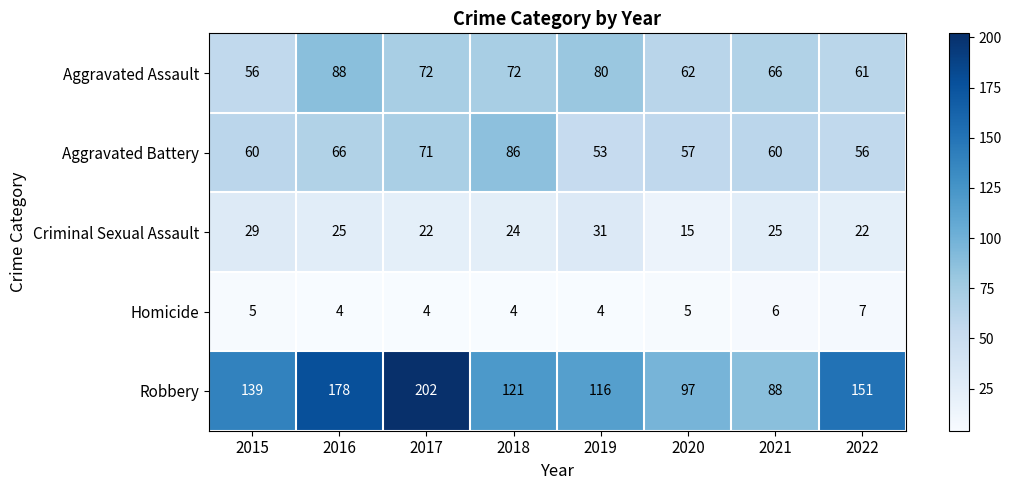

Which series has the largest total across all categories?

Robbery